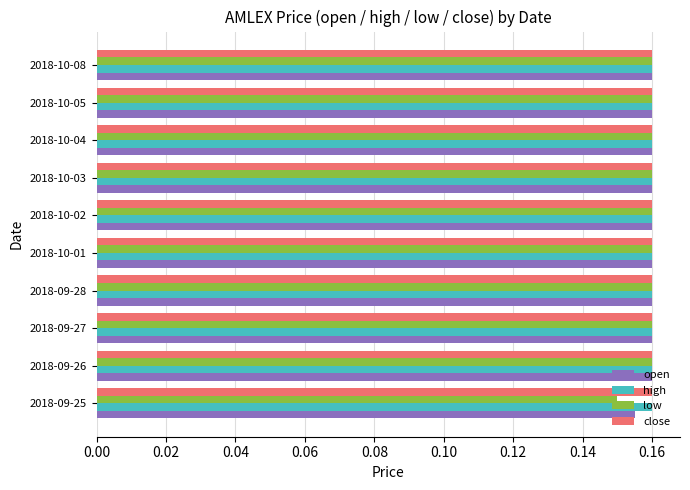

How many categories are shown in the chart?

10